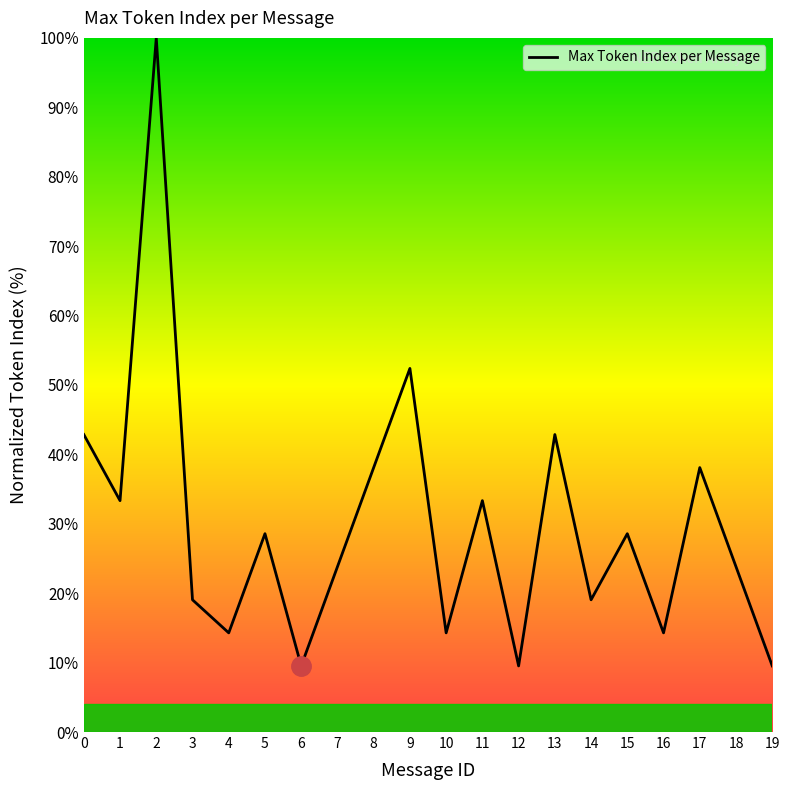

True or false: the data has more than 0 interior local peaks.

True